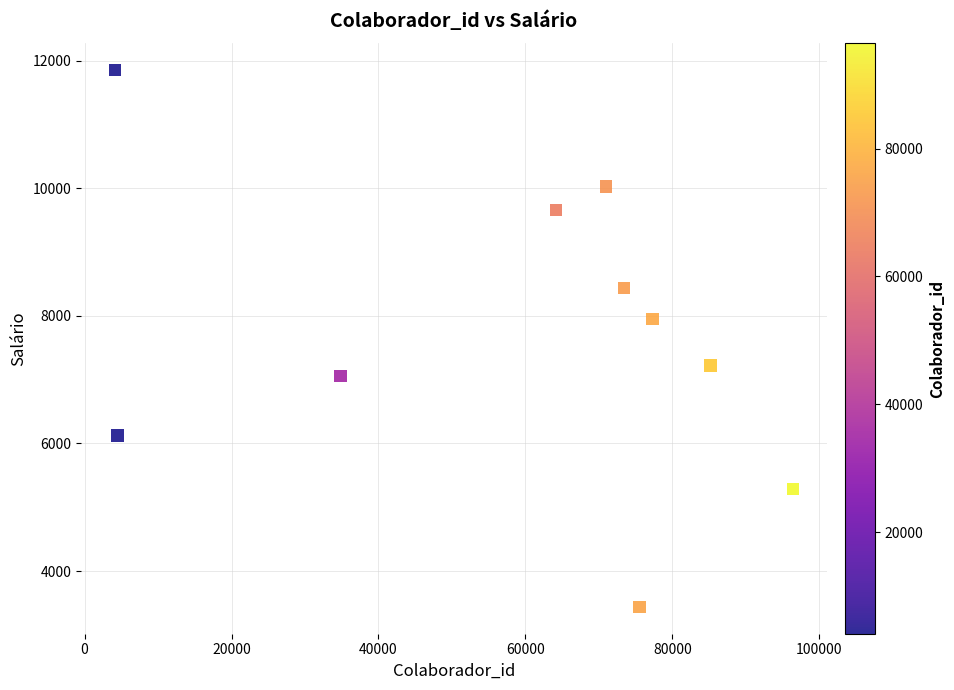

What is the range of X values (max minus min)?

92310.0